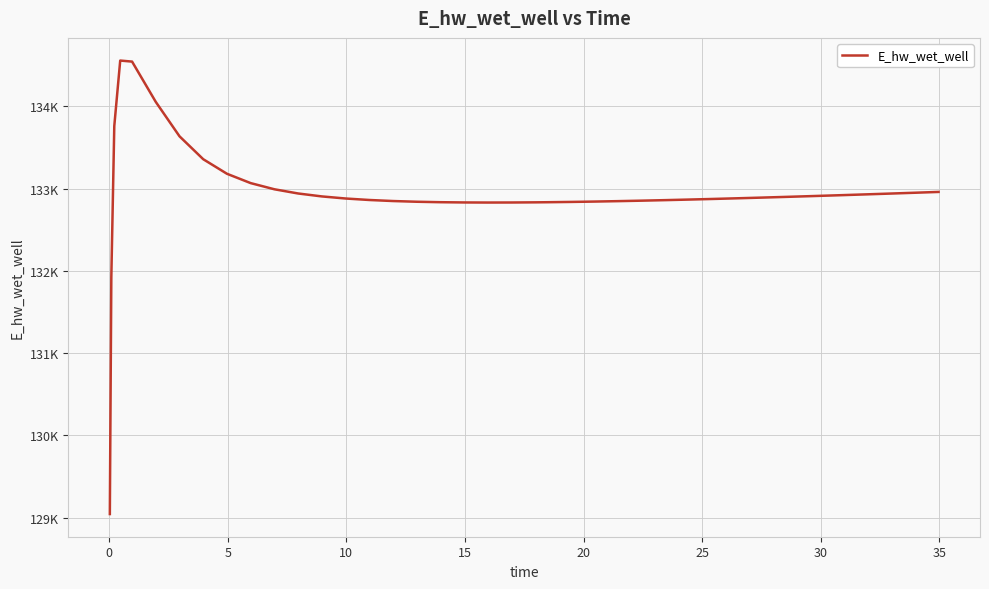

What is the difference between the second highest and second lowest values?

2623.6